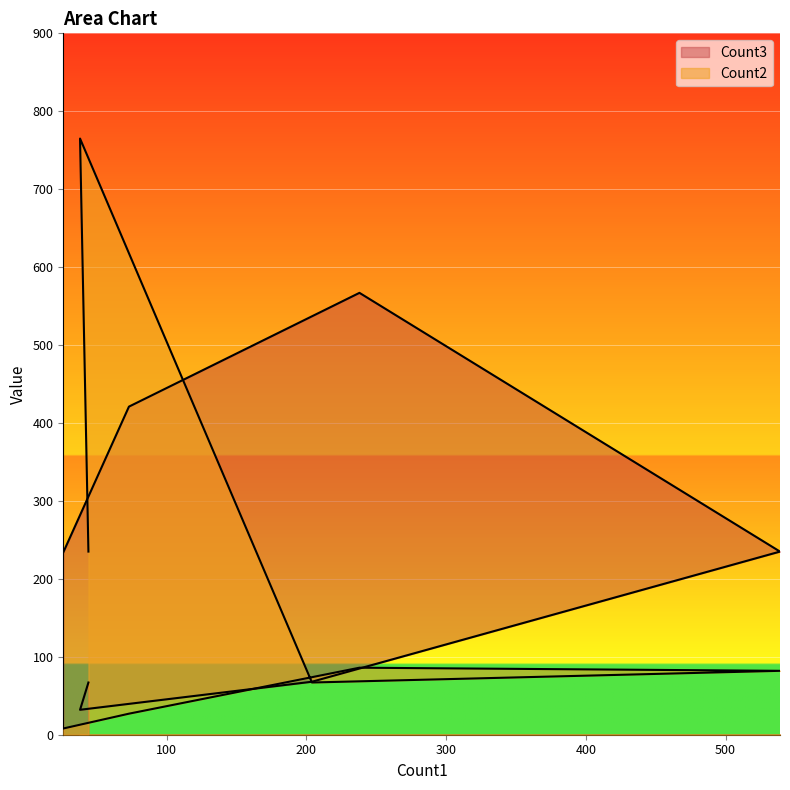

What value does the Count3 series have at 44?

67